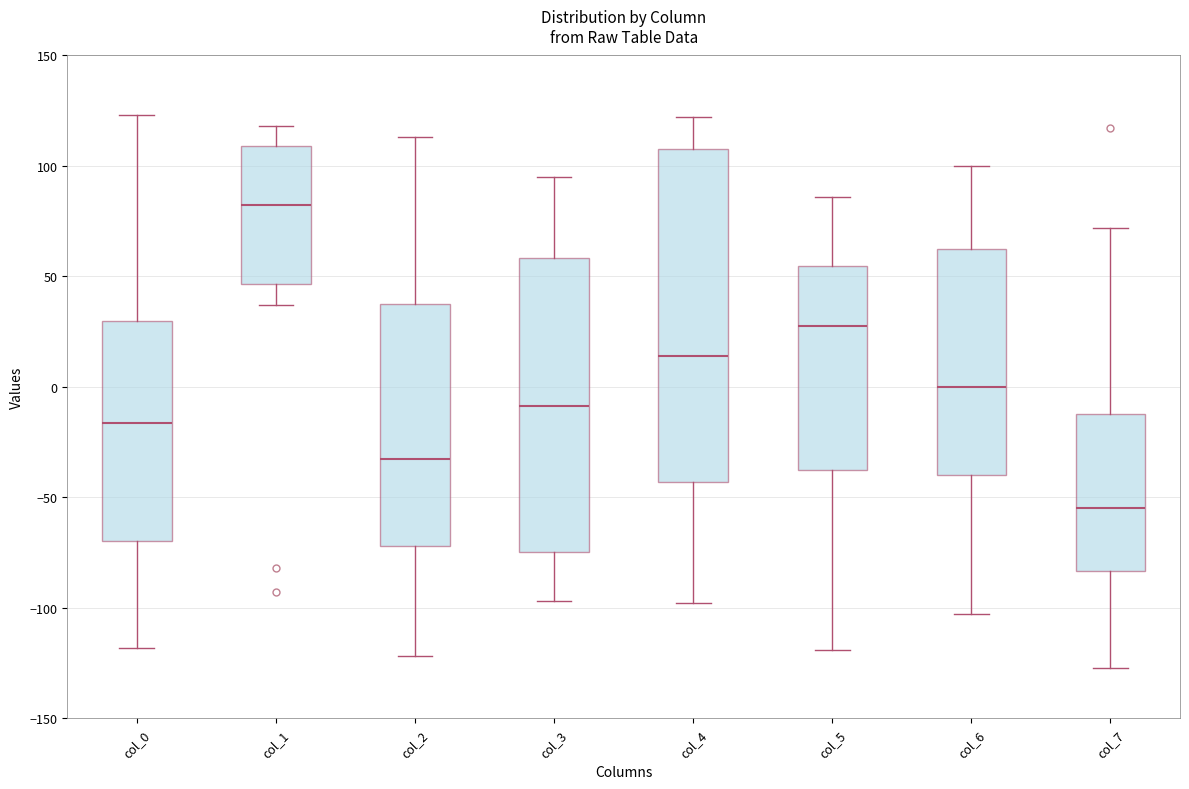

Reading left to right, read every box against the y-axis: the position of its median line, the range the box covers, and the ends of its whiskers. The values are not printed on the chart, so give them approximately, as read against the axis.

col_0: median -15, box -70 to 30, whiskers -120 to 125
col_1: median 85, box 45 to 110, whiskers 35 to 120
col_2: median -30, box -70 to 40, whiskers -120 to 115
col_3: median -10, box -75 to 60, whiskers -95 to 95
col_4: median 15, box -45 to 110, whiskers -100 to 120
col_5: median 30, box -40 to 55, whiskers -120 to 85
col_6: median 0, box -40 to 60, whiskers -105 to 100
col_7: median -55, box -85 to -10, whiskers -125 to 70